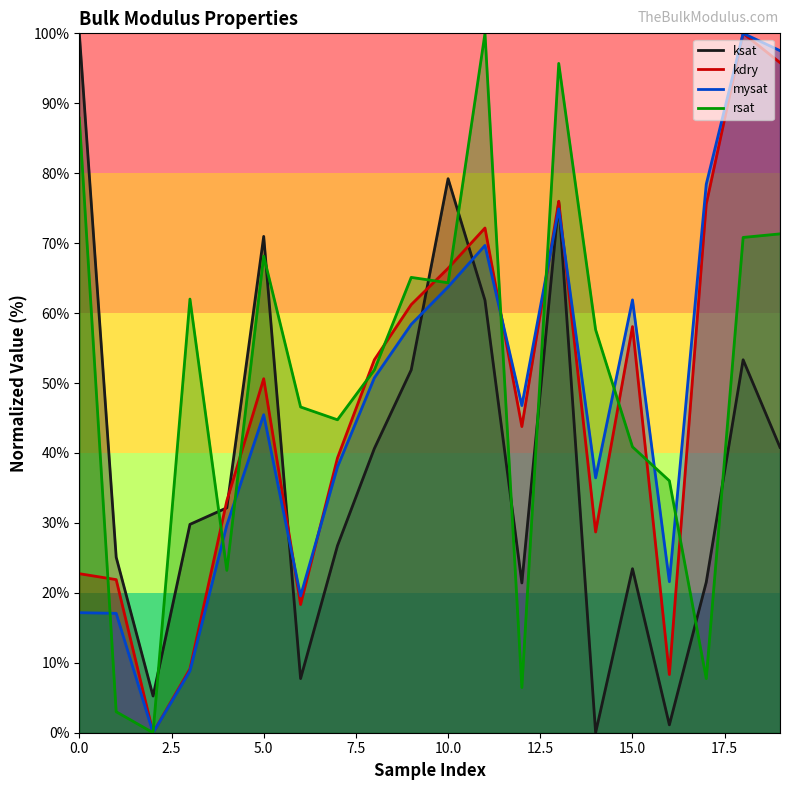

What is the difference between the rsat values at 5 and 3?

6.2